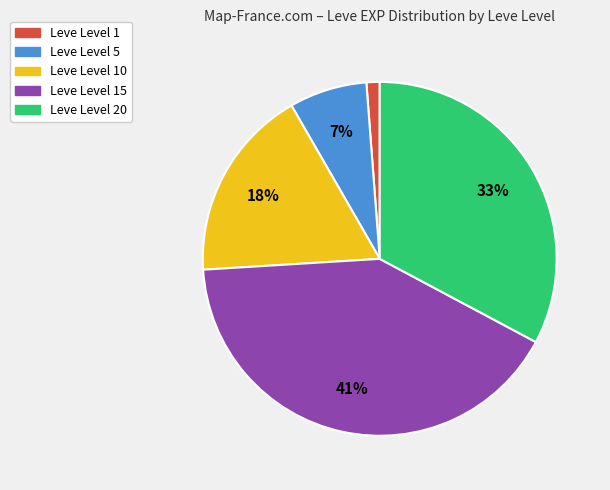

Does any single category account for the majority?

No